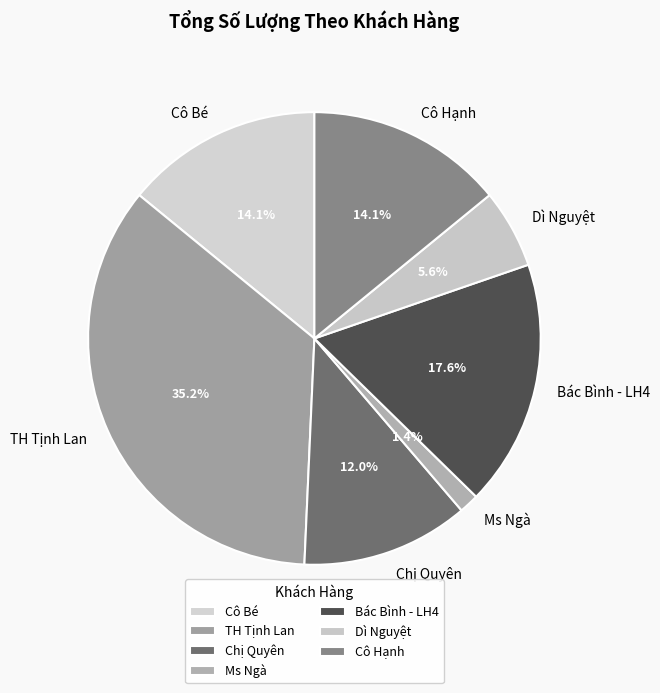

Is there a majority slice in this chart?

No